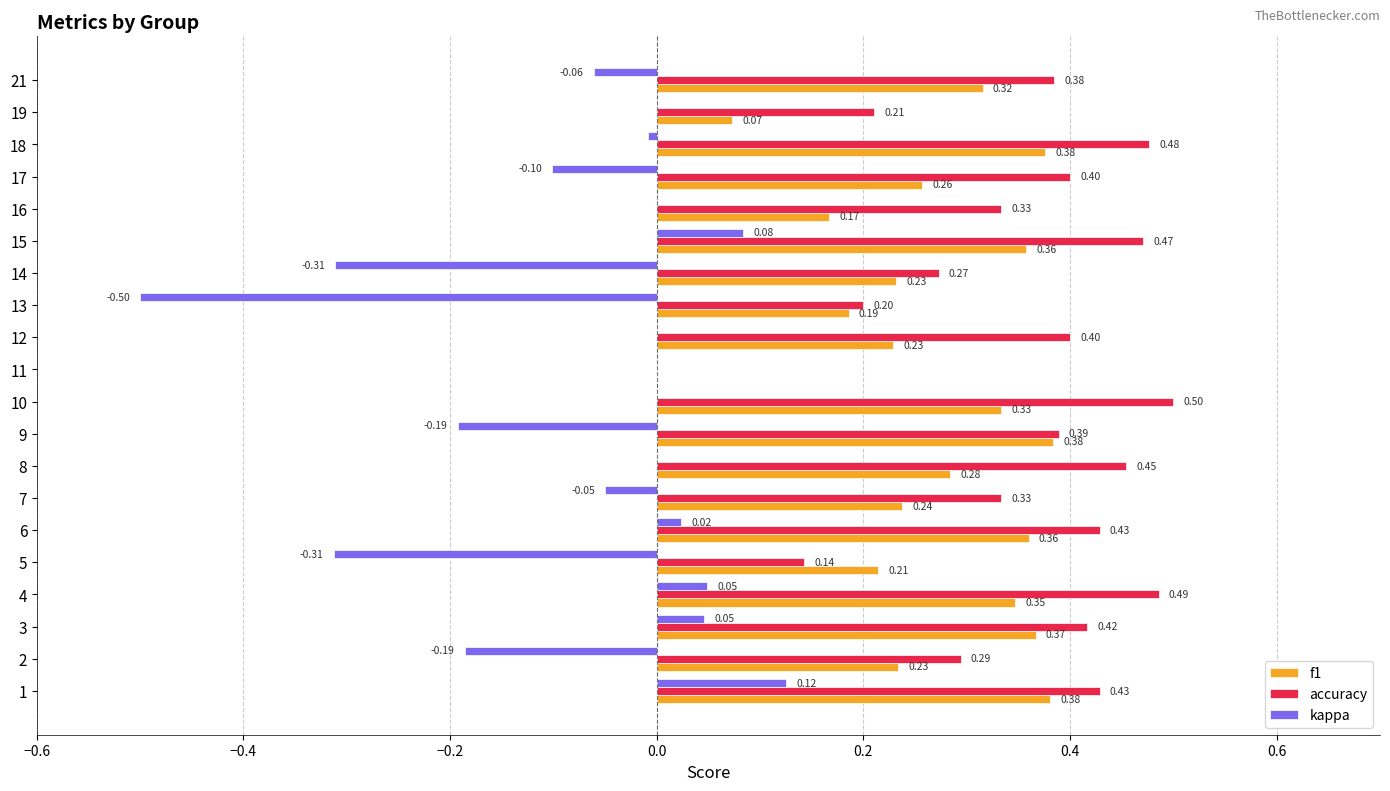

Which series changed the most between 2 and 17?

accuracy